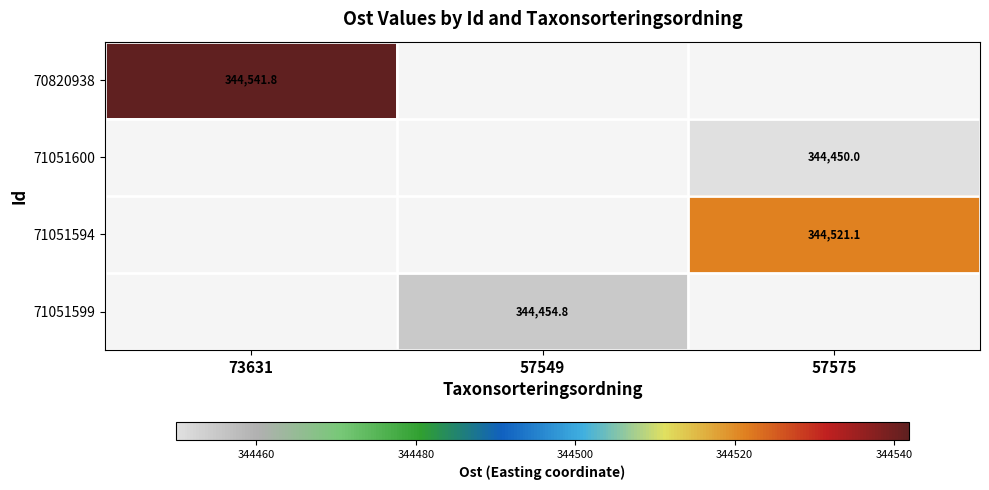

How many categories are shown in the chart?

3